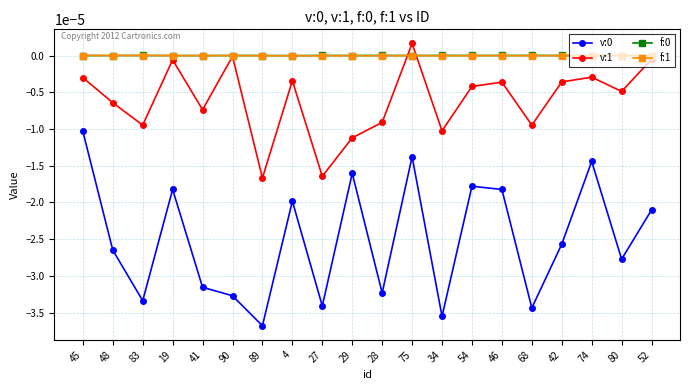

At which category does the chart reach its peak across all series?

75